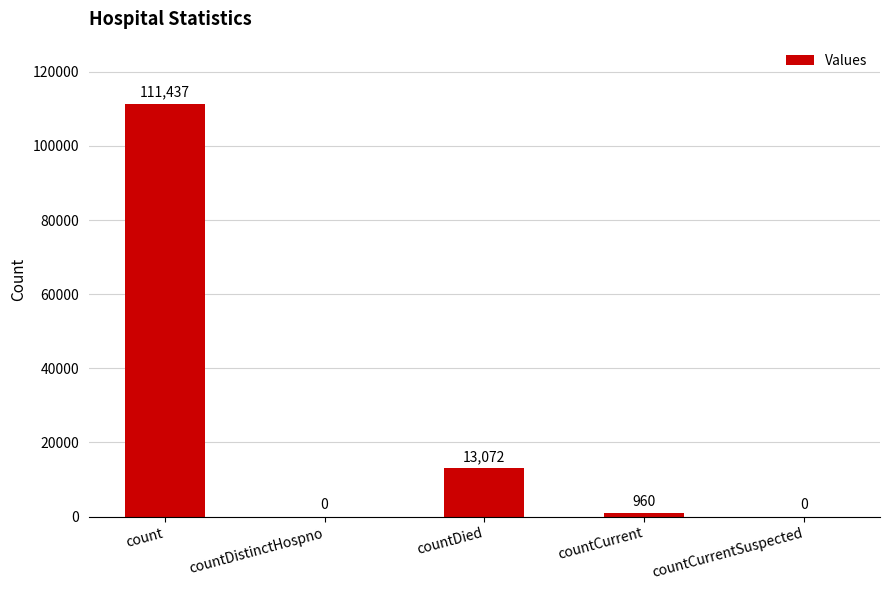

How many values are above zero?

3